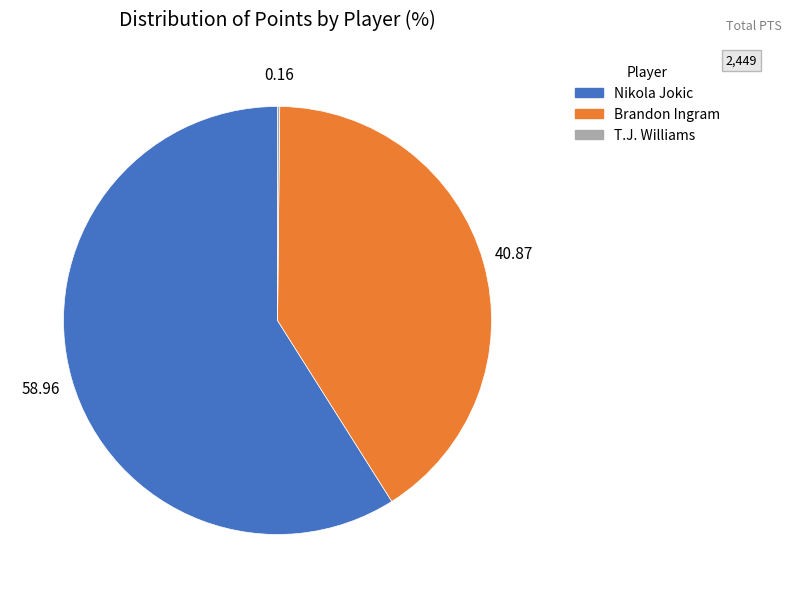

Which slice represents more than half of the pie?

Nikola Jokic